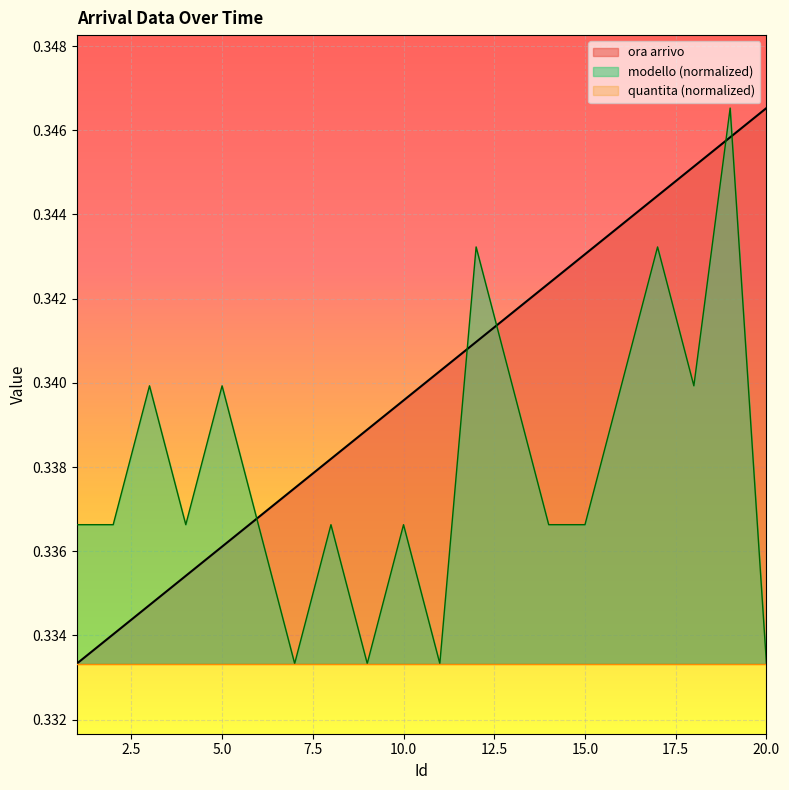

True or false: modello and ora arrivo cross at least once.

True